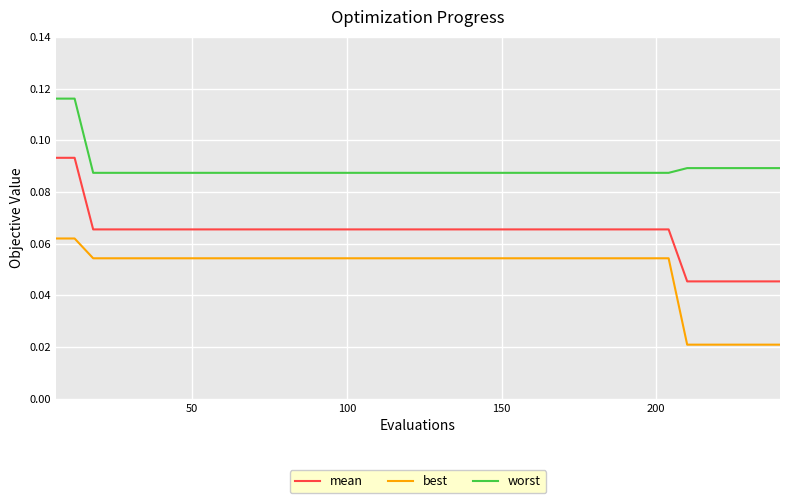

What are all the series names shown in the legend?

mean, best, worst